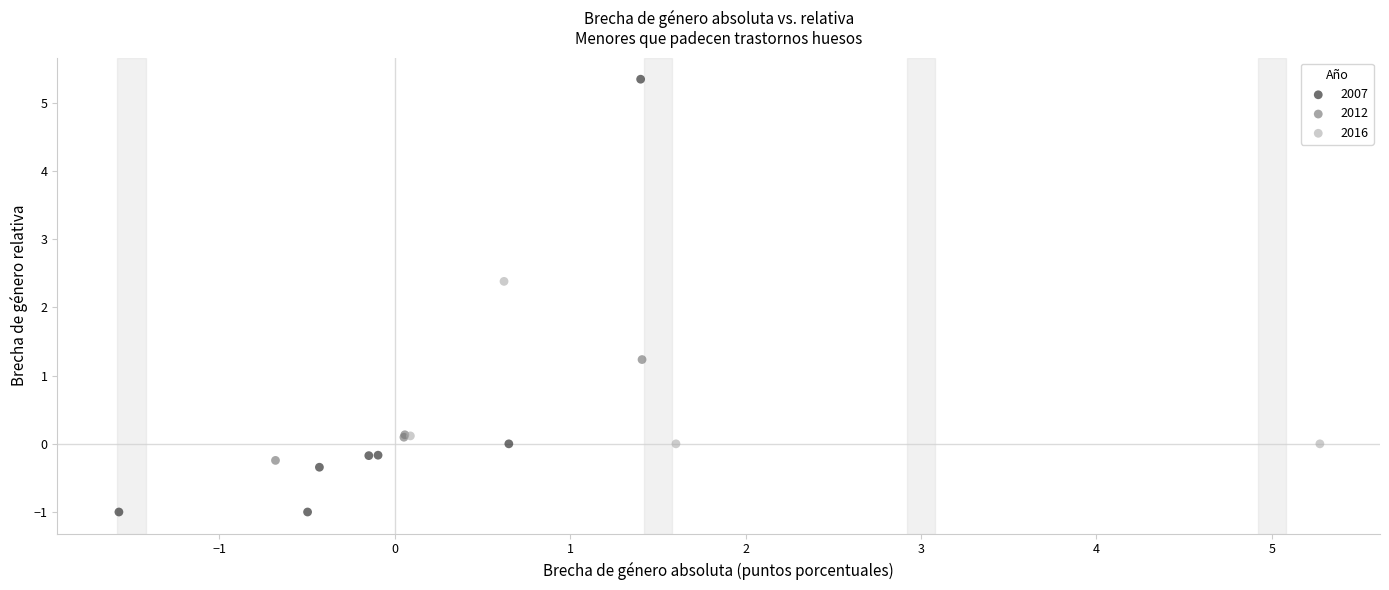

Which series reaches the maximum Y coordinate?

2007